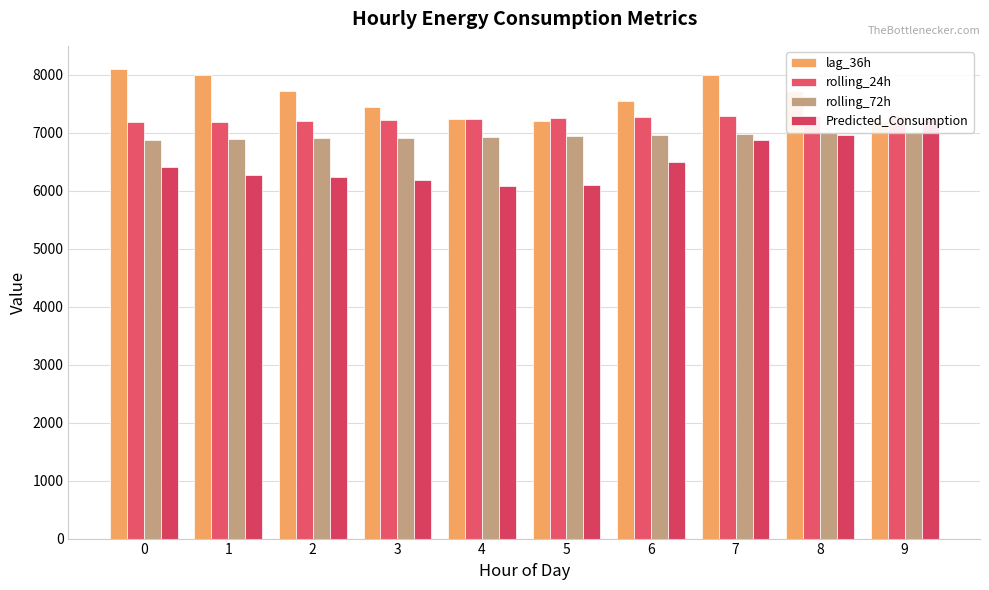

Are the bars horizontal?

No